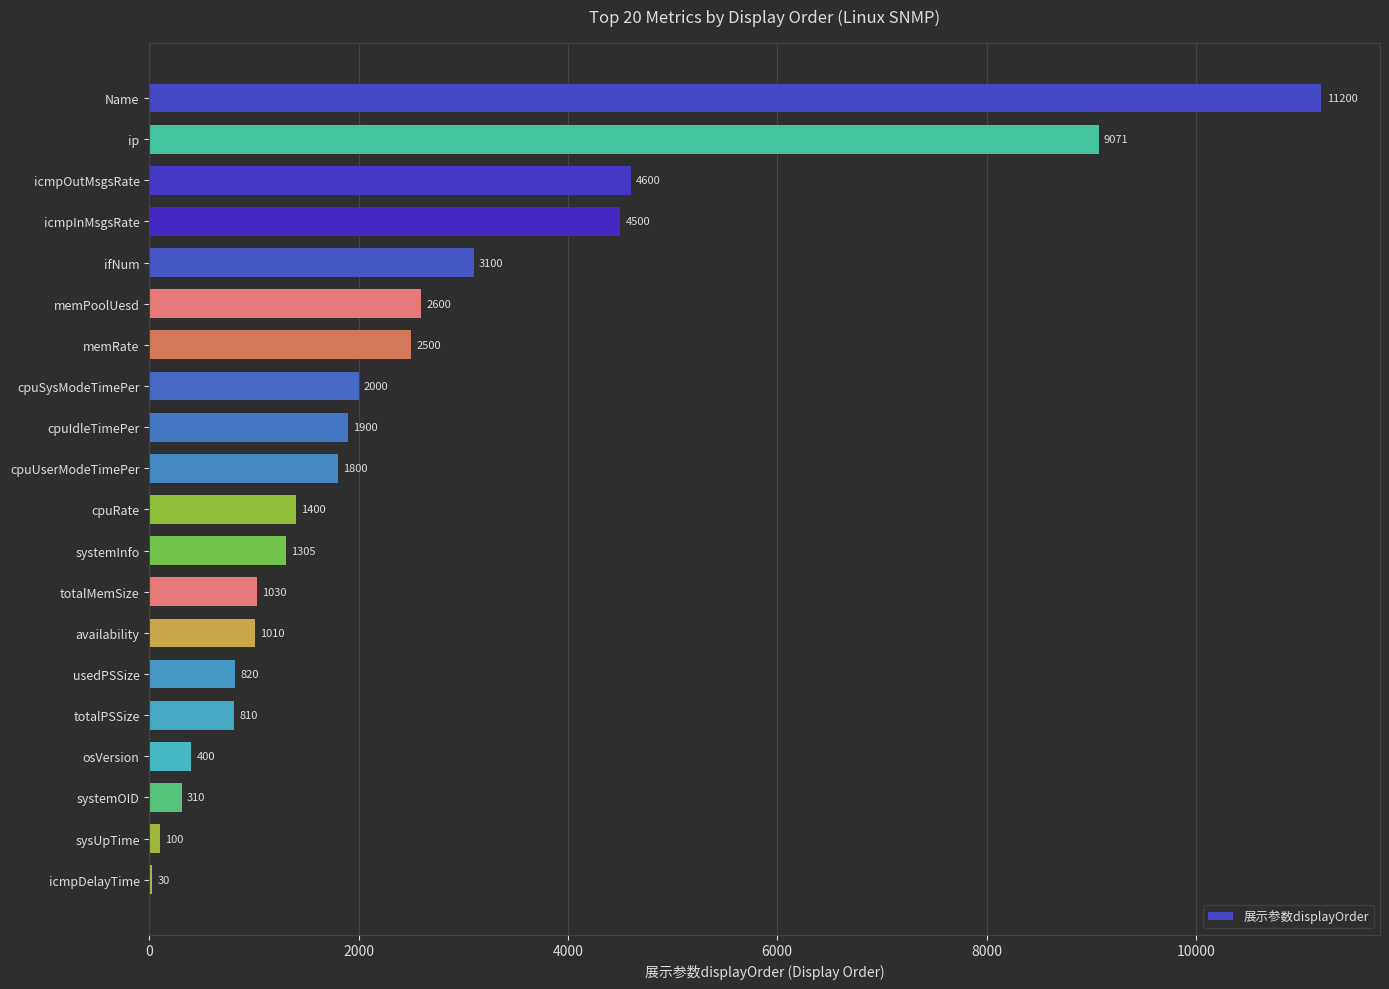

The chart shows a value of 820 at usedPSSize. True or false?

True